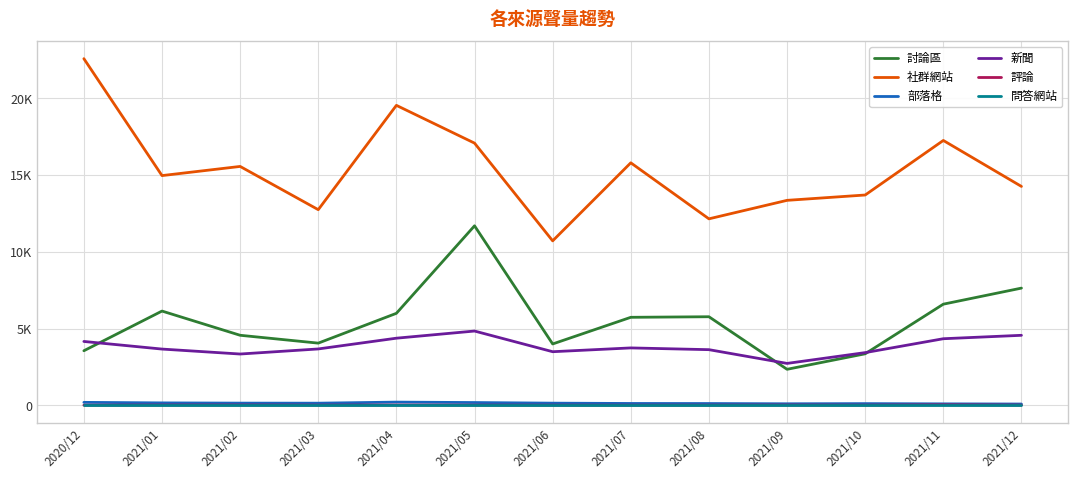

Which series has the largest range (max minus min)?

社群網站